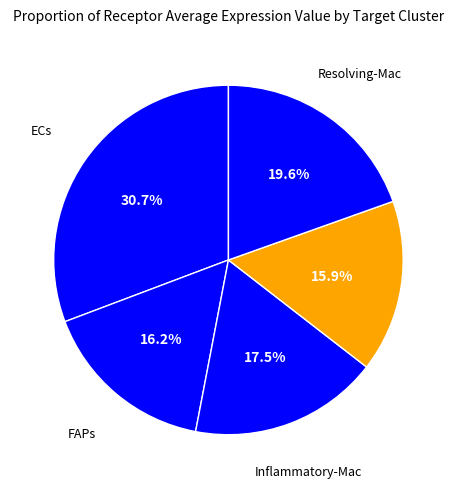

Which category has the biggest portion of the pie?

ECs